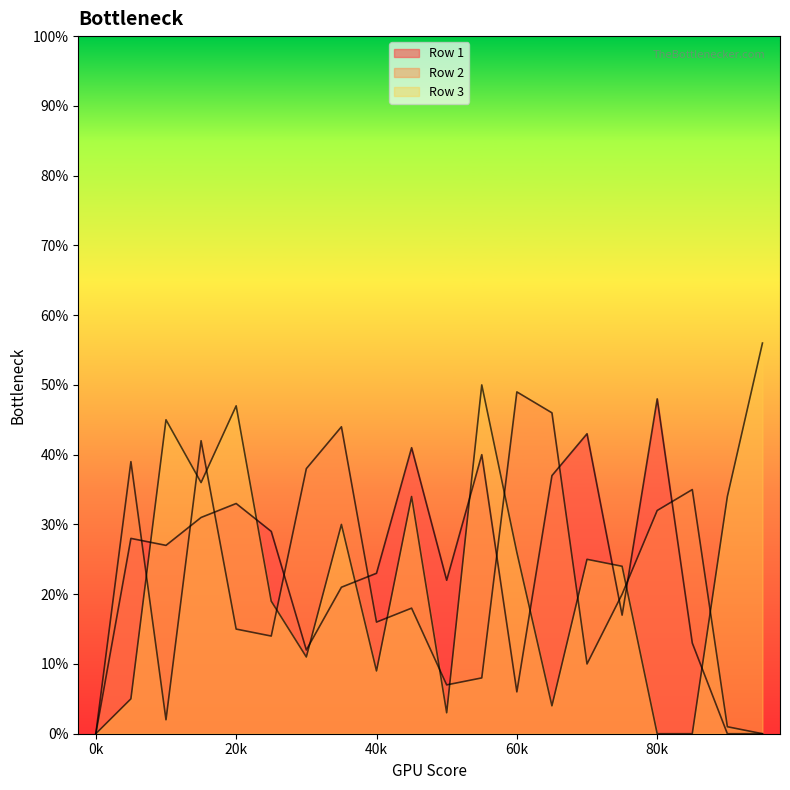

What is the difference between the maximum and second lowest values in the Row 2 series?

49